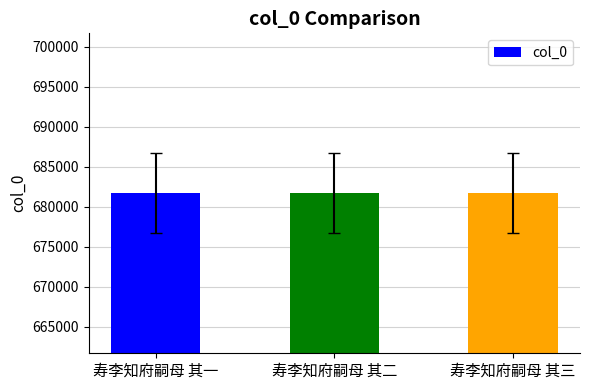

How many categories are shown in the chart?

3